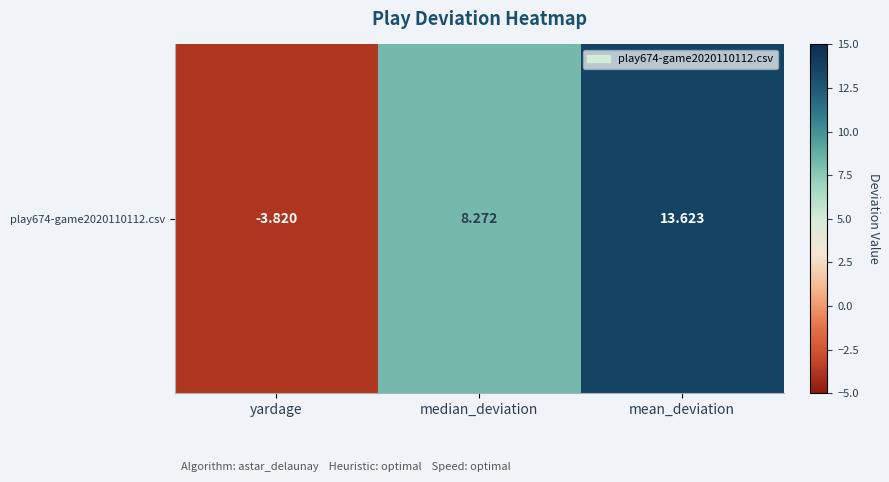

What is the sum of the values at yardage and mean_deviation?

9.8